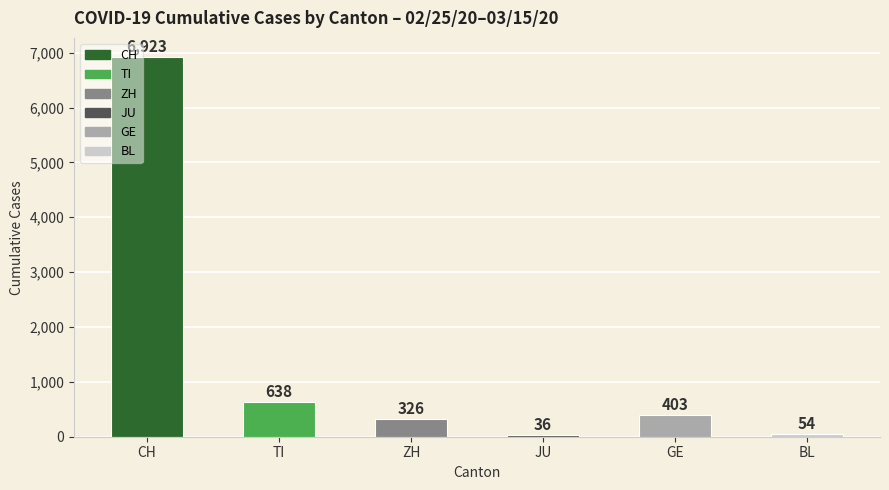

Reading right to left, what are all the values shown in this chart?

BL=54	GE=403	JU=36	ZH=326	TI=638	CH=6923